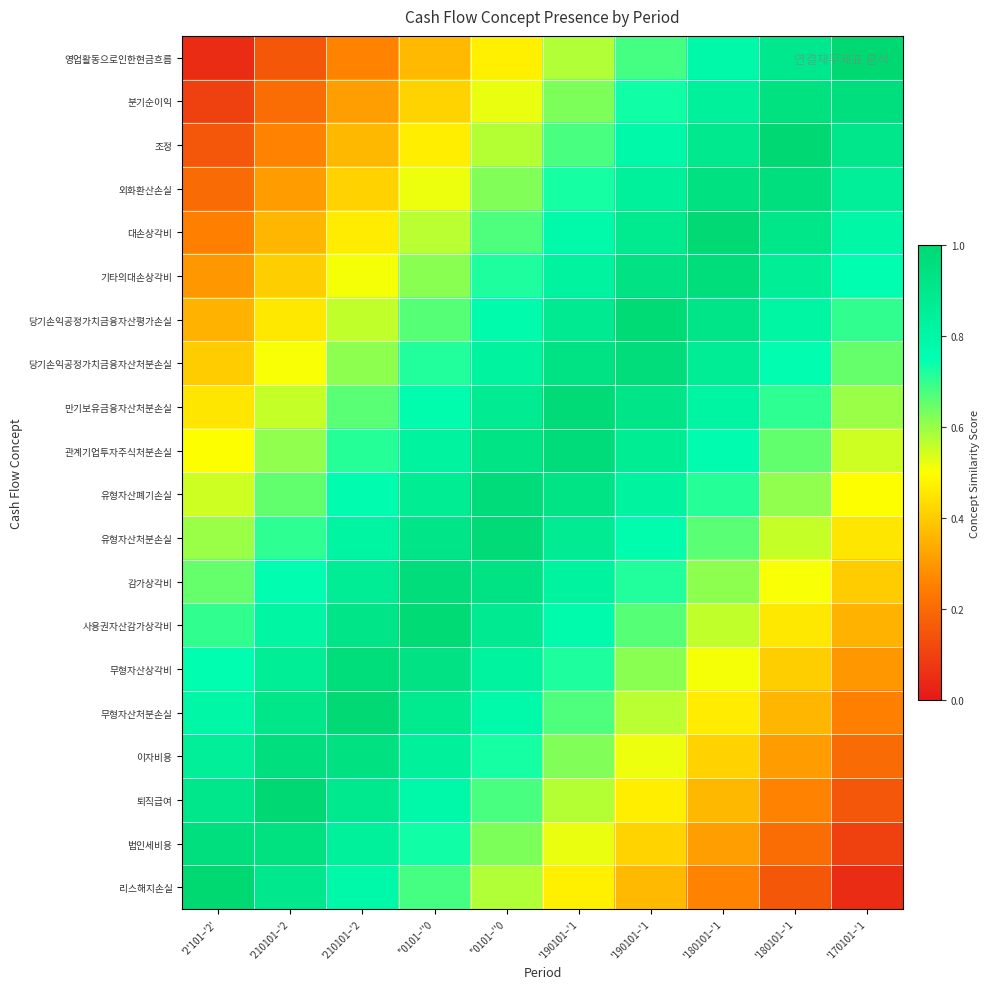

What is the total value across all series at ''0101–''0?

14.5